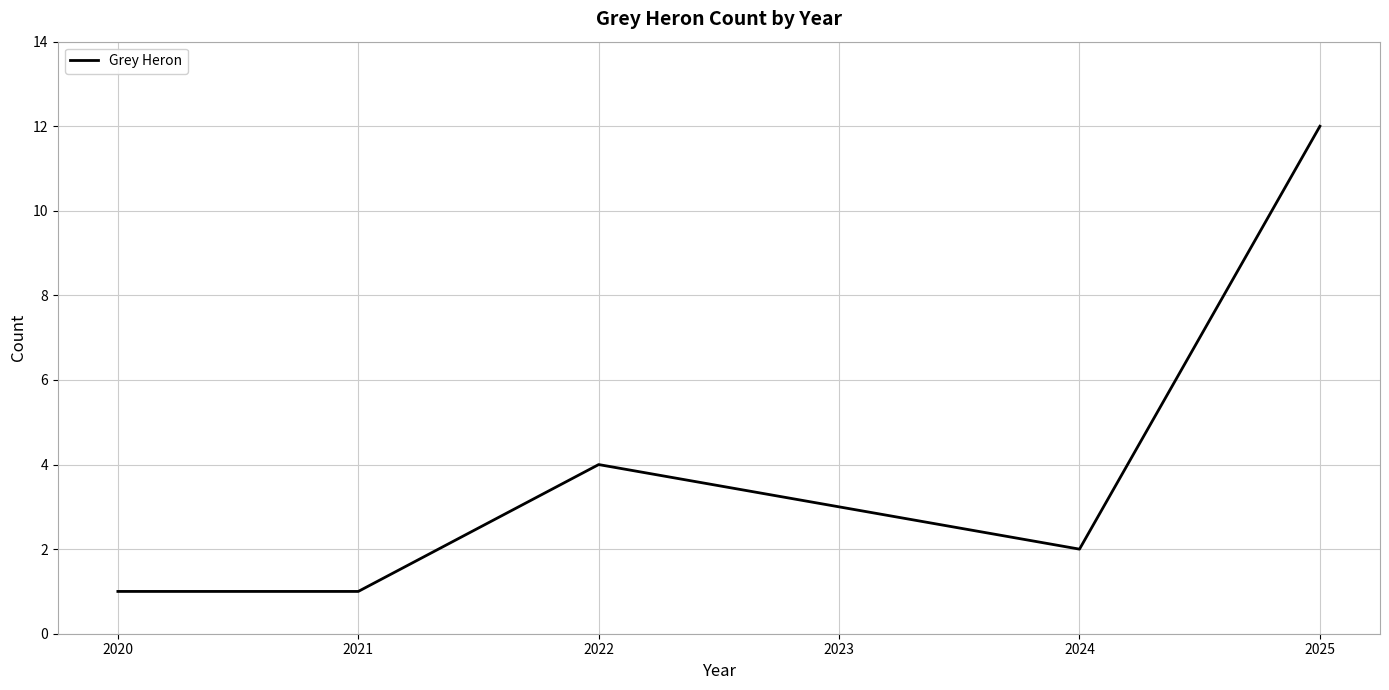

Count the number of categories in the chart.

6